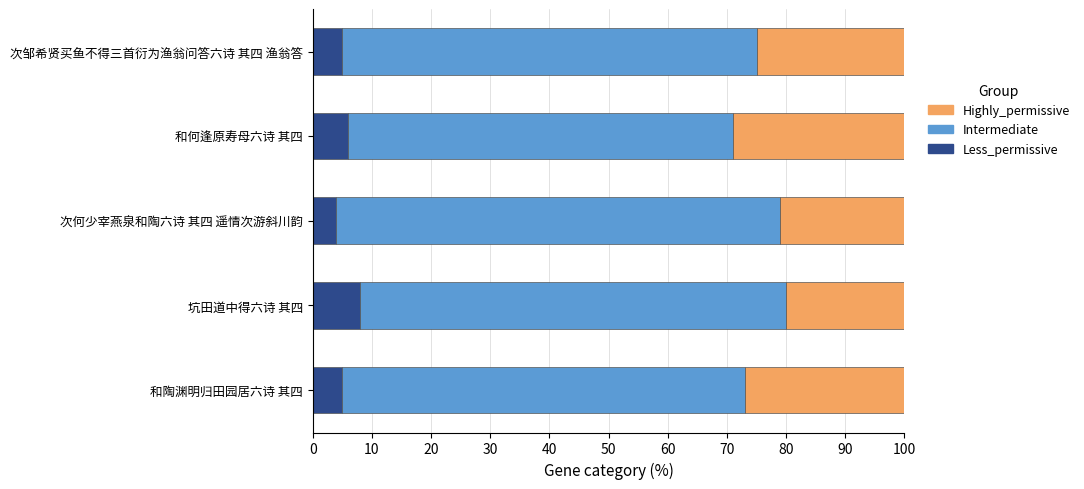

Which category has the highest value in the Less_permissive series?

坑田道中得六诗 其四